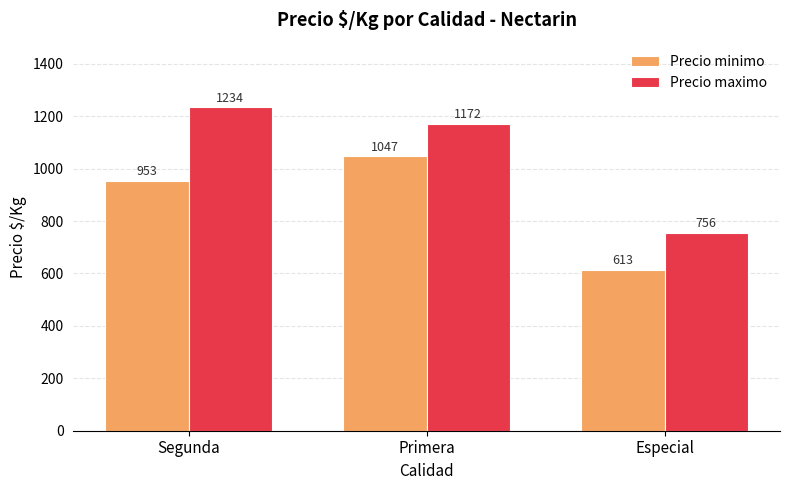

List the series in order of their overall mean, highest first.

Precio maximo, Precio minimo